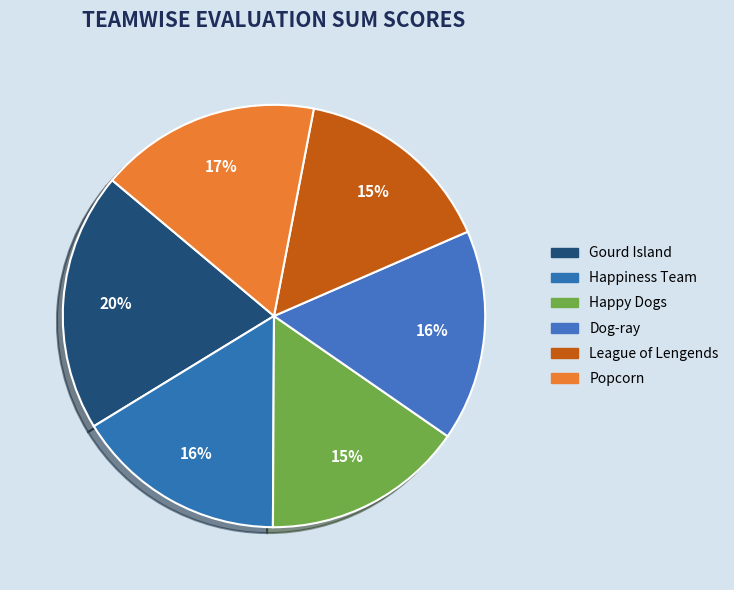

How many slices are in this pie chart?

6